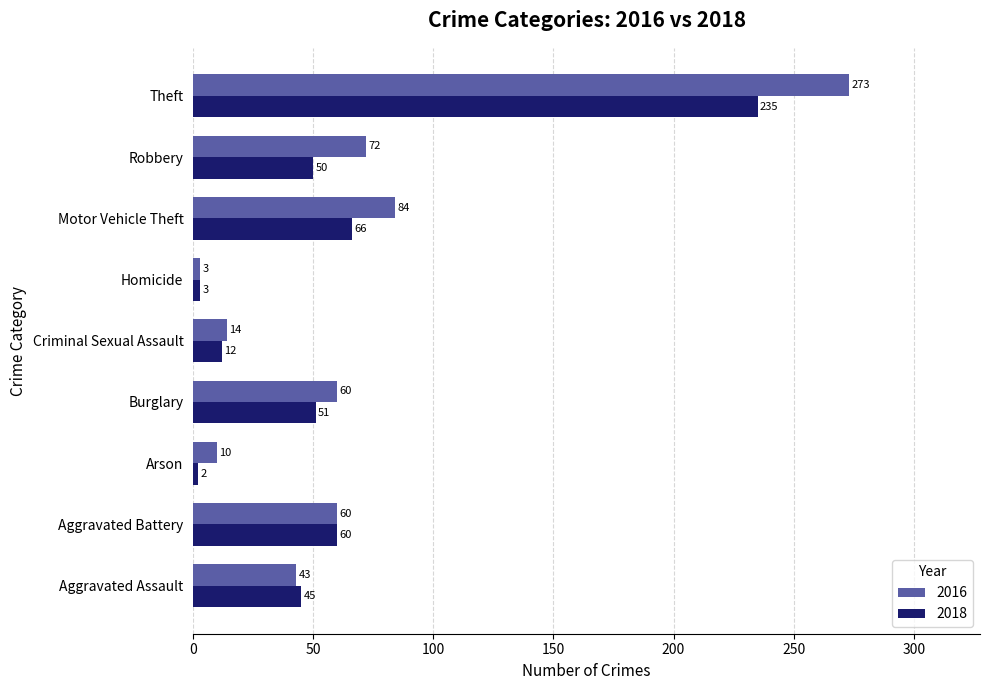

What is the sum of the 2016 values at Homicide and Aggravated Battery?

63